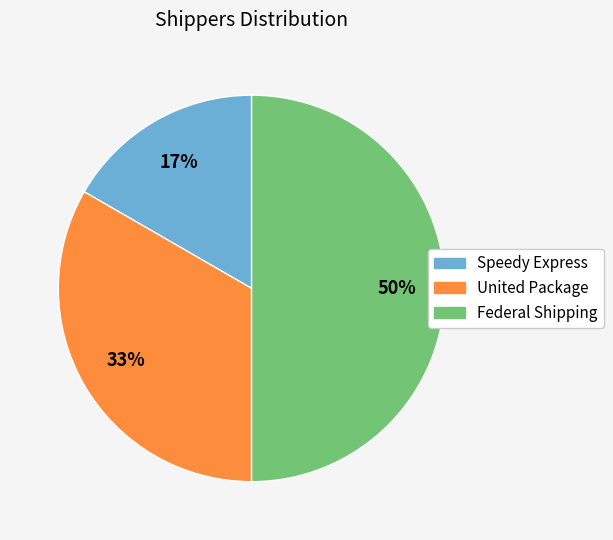

To the nearest percent, what percentage of the pie is Speedy Express?

17%